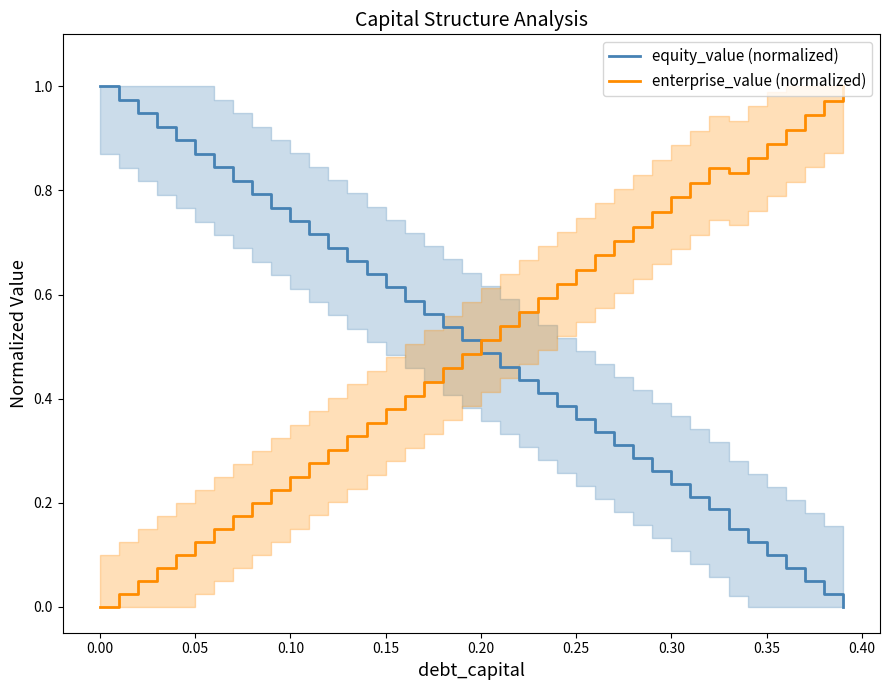

Which series ends up on top after the final intersection of enterprise_value (normalized) and equity_value (normalized)?

enterprise_value (normalized)